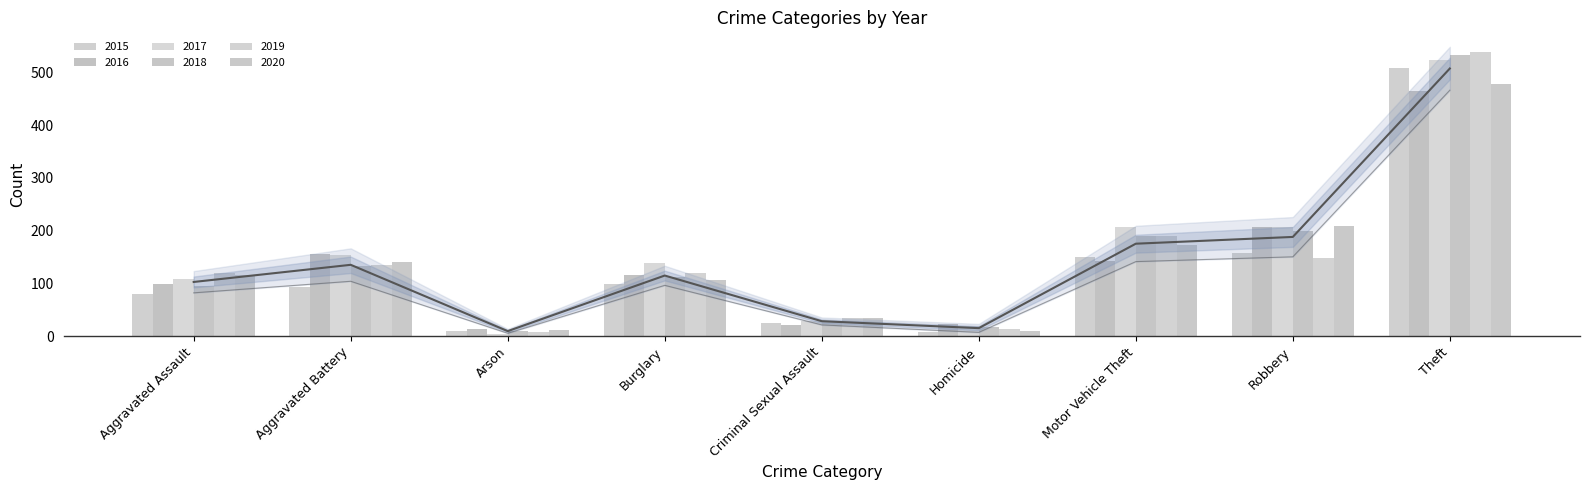

What is the label of the 8th bar from the left?

Robbery